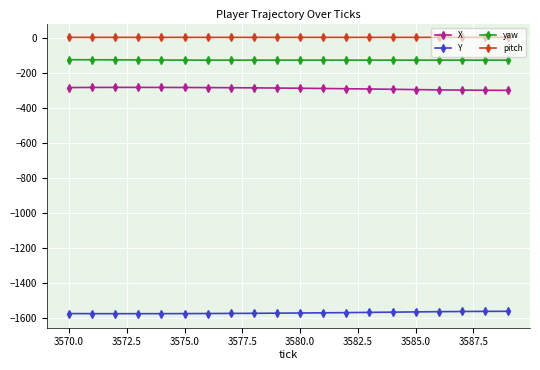

List the series in order of their peak value, lowest first.

Y, X, yaw, pitch